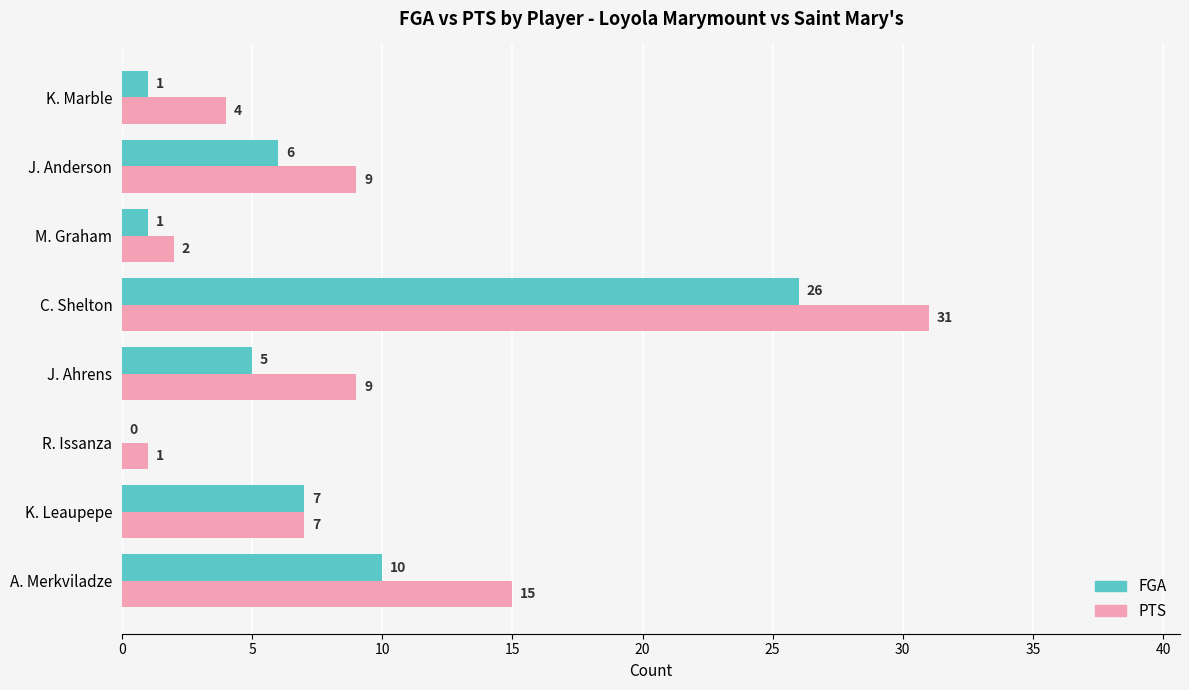

True or false: PTS has a value of 2 at M. Graham.

True